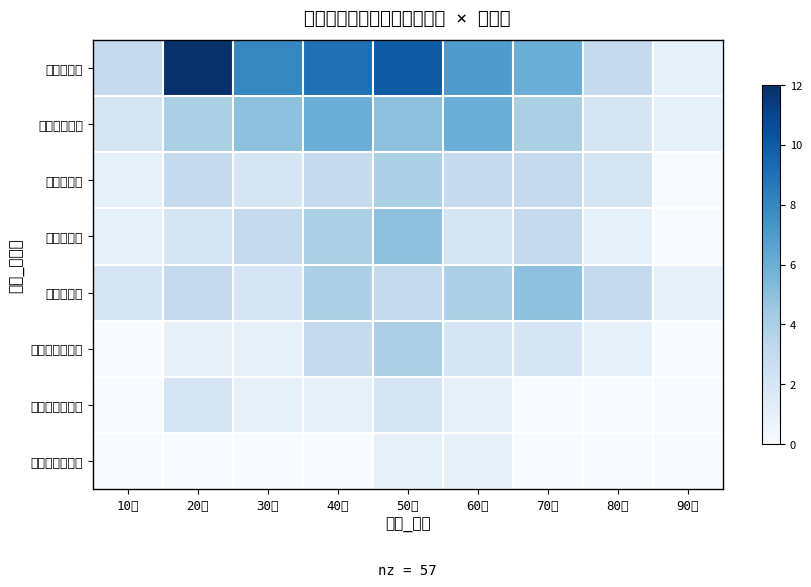

At 90代, list the series in order from largest to smallest.

熊本市東区, 熊本市中央区, 熊本市北区, 熊本市西区, 熊本市南区, 阿蘇保健所管内, 有明保健所管内, 御船保健所管内